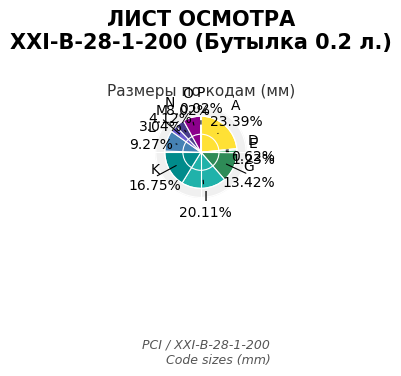

Does D represent more than half of the total?

No